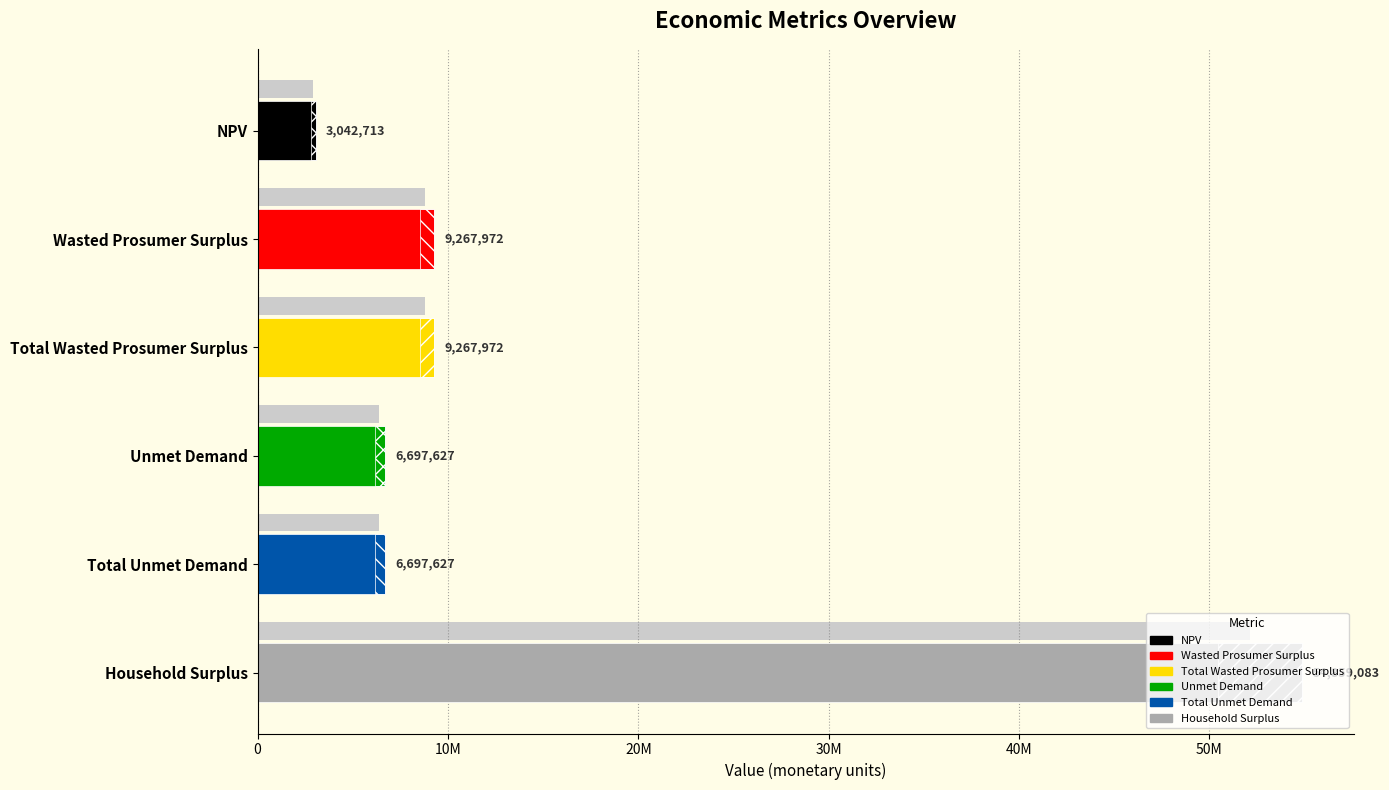

Between Household Surplus and NPV, which is larger?

Household Surplus